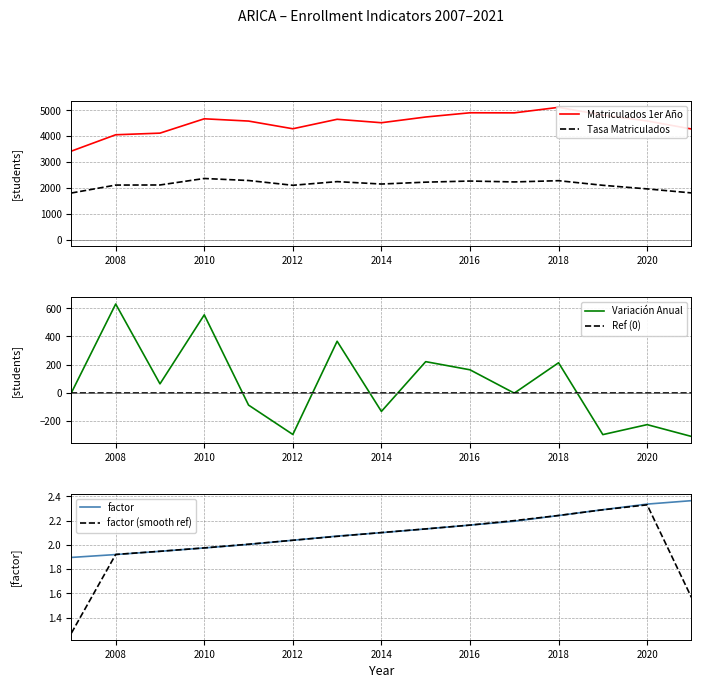

Reading right to left, extract all data points from this chart.

Matriculados 1er Año: 4278.0	4589.0	4816.0	5114.0	4901.0	4904.0	4741.0	4520.0	4653.0	4287.0	4584.0	4672.0	4118.0	4055.0	3424.0
Tasa Matriculados: 1809.7	1964.8	2103.7	2281.7	2233.6	2267.9	2225.0	2152.4	2245.8	2104.3	2288.4	2366.8	2116.1	2112.5	1806.1
Variación Anual: -311.0	-227.0	-298.0	213.0	-3.0	163.0	221.0	-133.0	366.0	-297.0	-88.0	554.0	63.0	631.0	0.0
Ref (0): 0.0	0.0	0.0	0.0	0.0	0.0	0.0	0.0	0.0	0.0	0.0	0.0	0.0	0.0	0.0
factor: 2.4	2.3	2.3	2.2	2.2	2.2	2.1	2.1	2.1	2.0	2.0	2.0	1.9	1.9	1.9
factor (smooth ref): 1.6	2.3	2.3	2.2	2.2	2.2	2.1	2.1	2.1	2.0	2.0	2.0	1.9	1.9	1.3